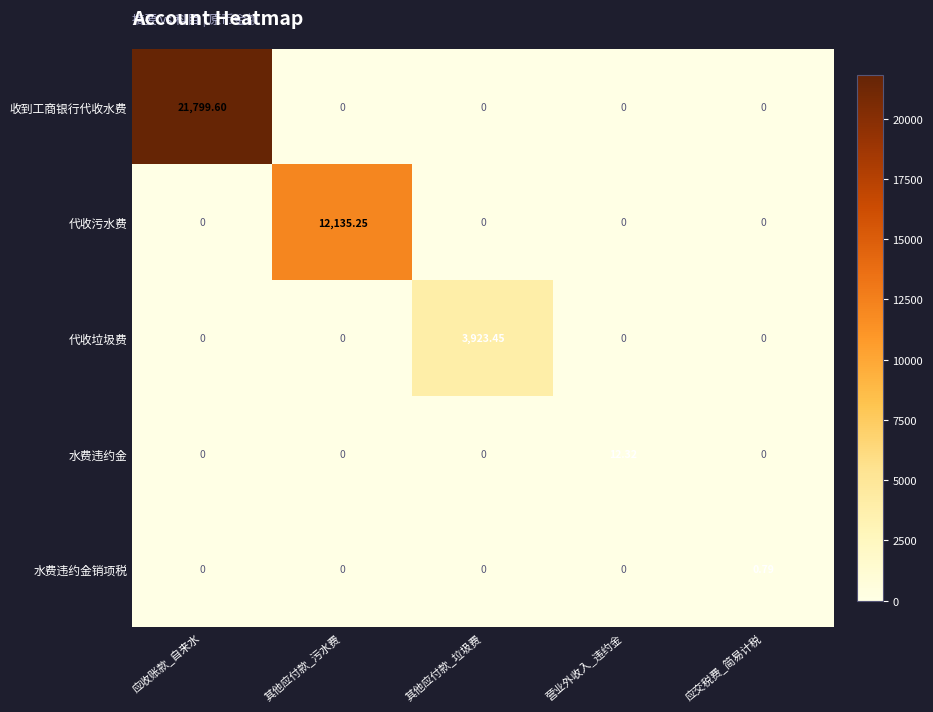

Rank the series by their maximum value, from highest to lowest.

收到工商银行代收水费, 代收污水费, 代收垃圾费, 水费违约金, 水费违约金销项税